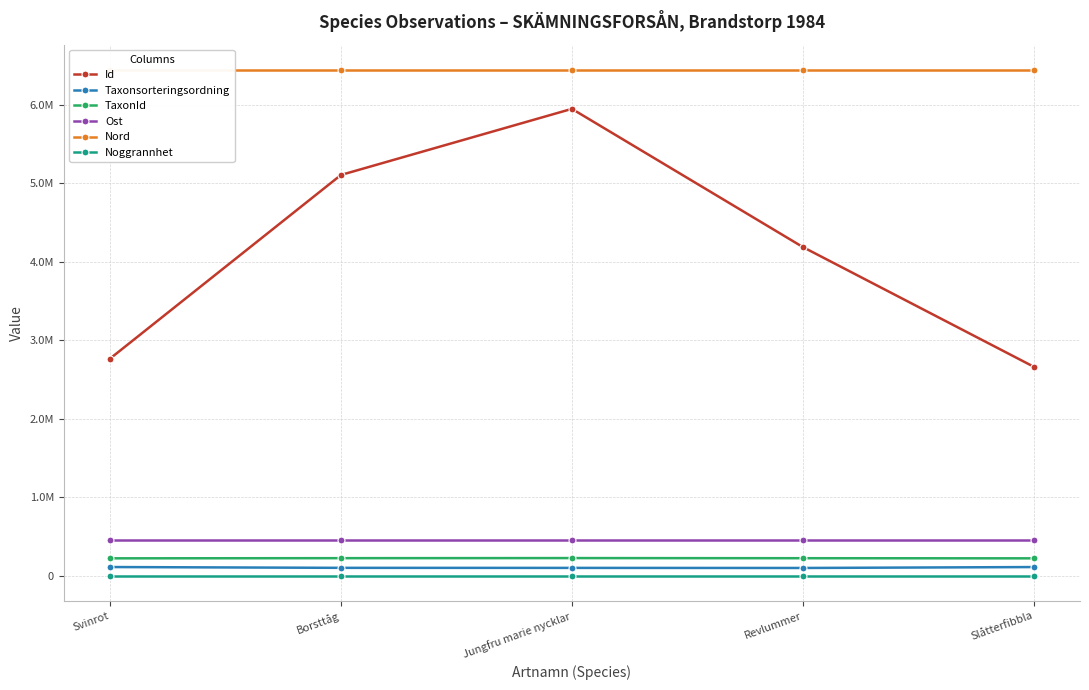

Where is the first local maximum for TaxonId?

Jungfru marie nycklar